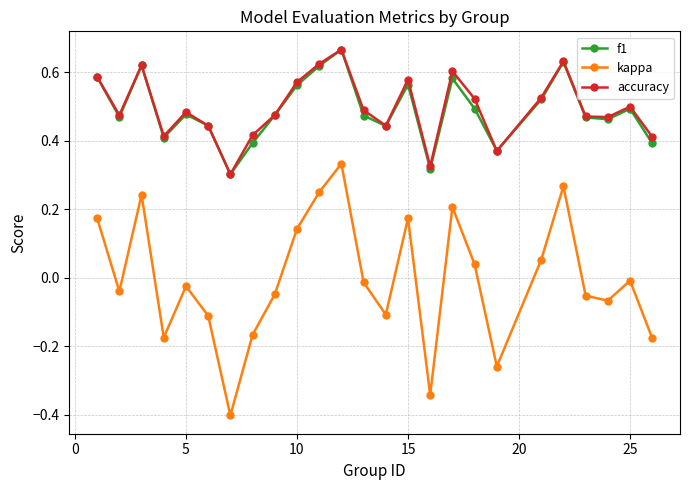

In f1, how many points are higher than both neighbors (excluding endpoints)?

7